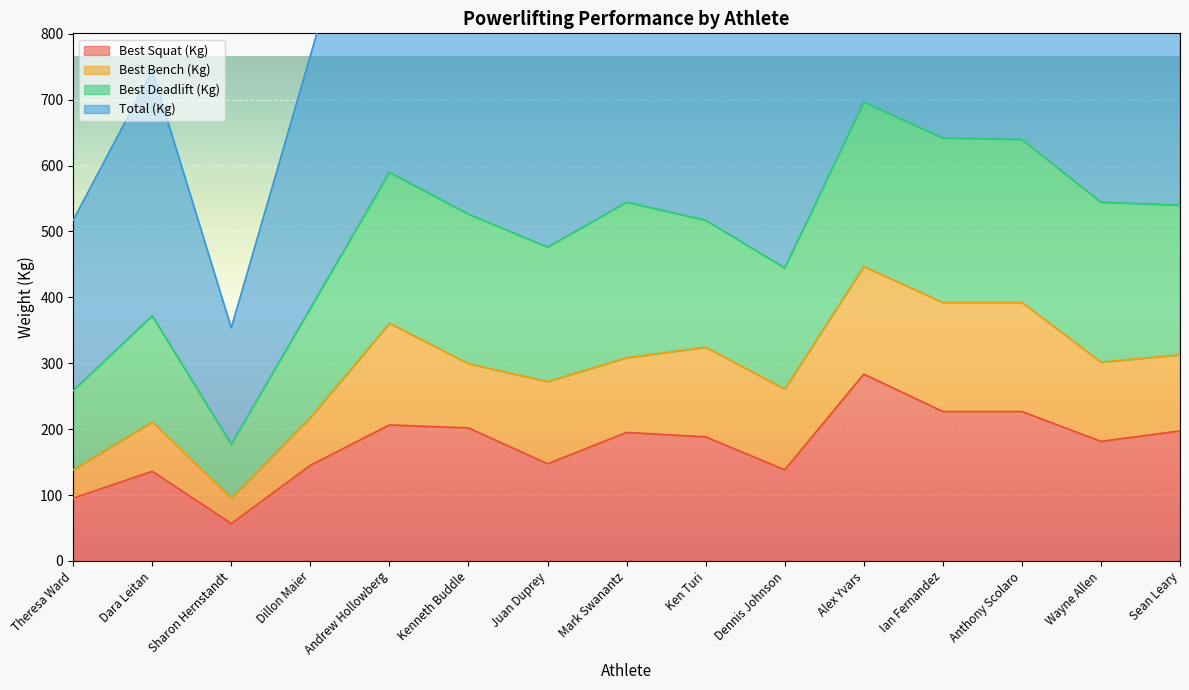

True or false: Best3SquatKg and TotalKg cross at least once.

False